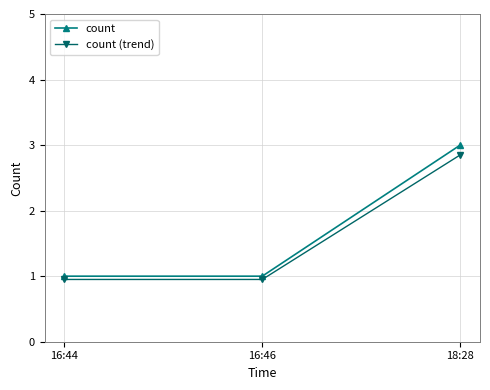

What is the sum of the count (trend) values at 16:44 and 18:28?

3.8